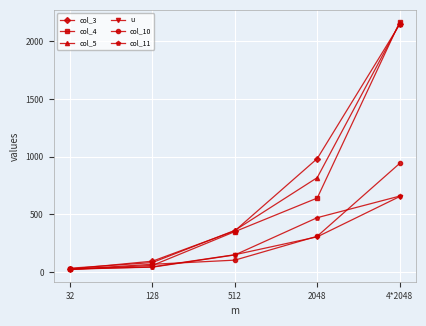

Reading left to right, transcribe all the data shown in this chart.

col_3: 27	95	358	984	2147
col_4: 24	58	351	642	2166
col_5: 34	83	362	819	2155
u: 24	46	151	306	655
col_10: 24	68	104	311	942
col_11: 28	43	149	472	659